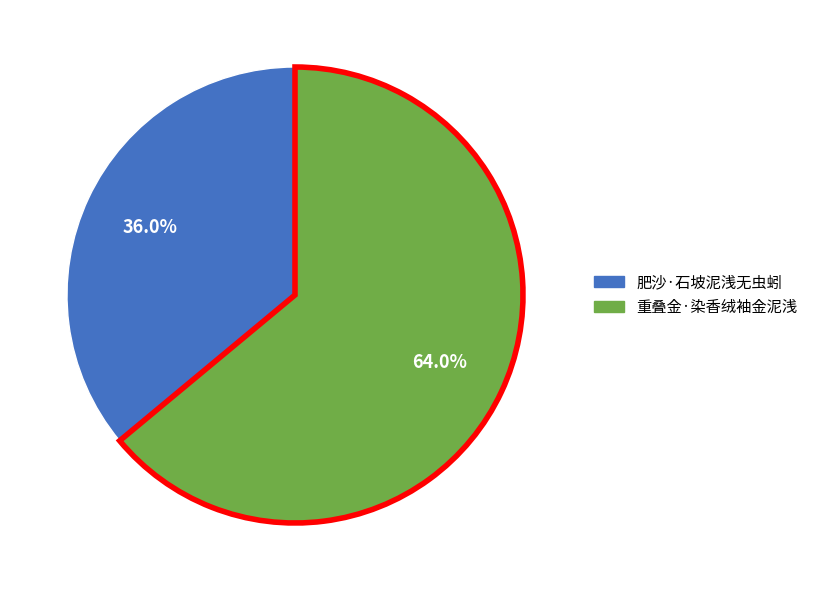

What is the majority slice?

重叠金·染香绒袖金泥浅